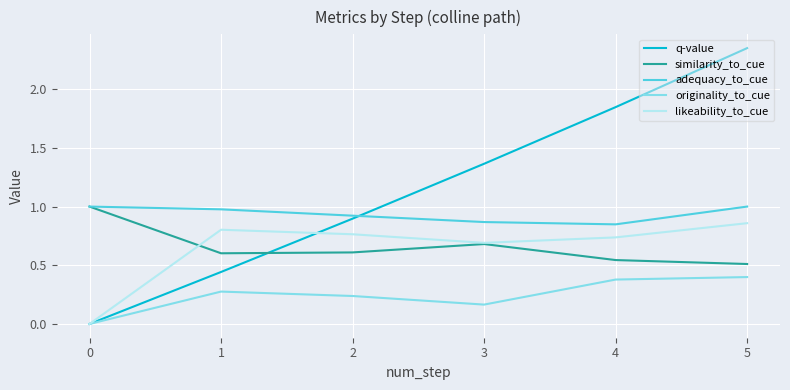

At 5, list the series in order from smallest to largest.

originality_to_cue, similarity_to_cue, likeability_to_cue, adequacy_to_cue, q-value